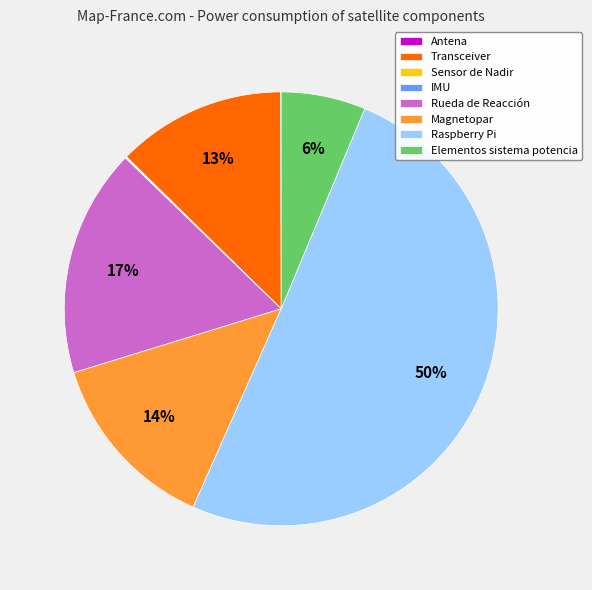

Which slice represents more than half of the pie?

Raspberry Pi